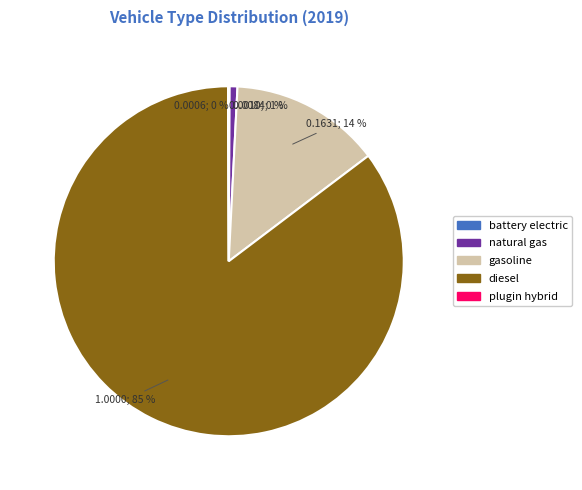

Does any single category account for the majority?

Yes